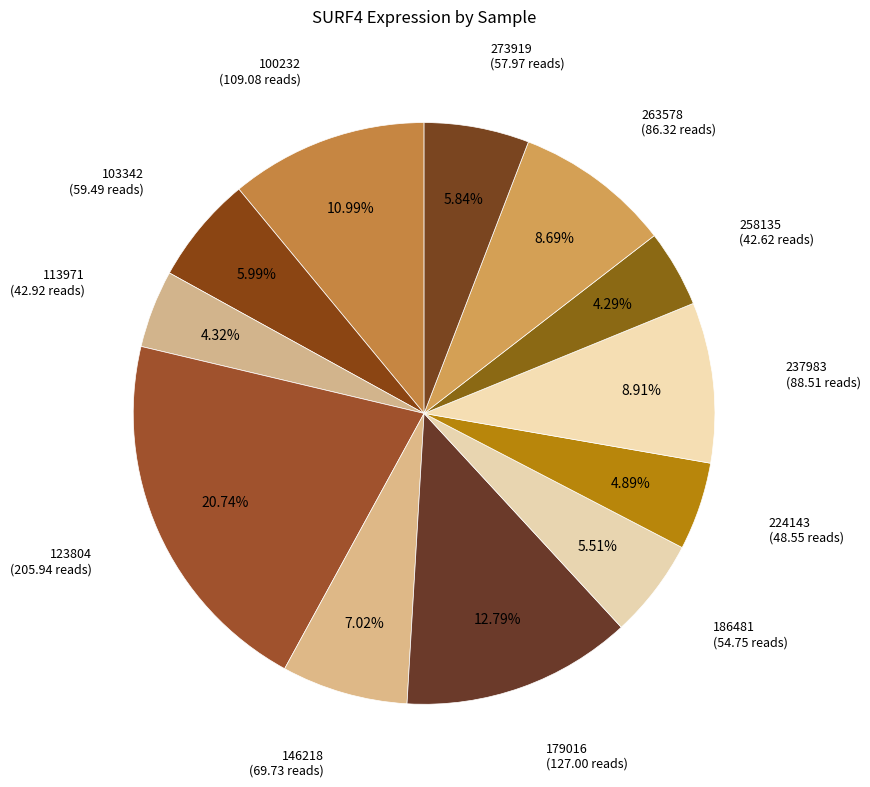

Rank the categories by value from highest to lowest.

123804, 179016, 100232, 237983, 263578, 146218, 103342, 273919, 186481, 224143, 113971, 258135